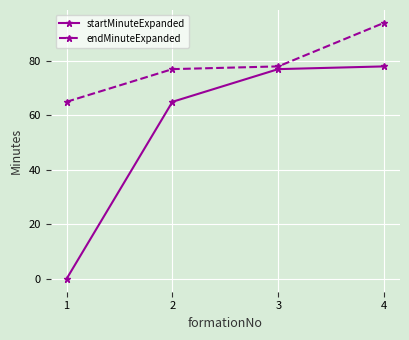

Does the chart display data point markers on the line(s)?

Yes